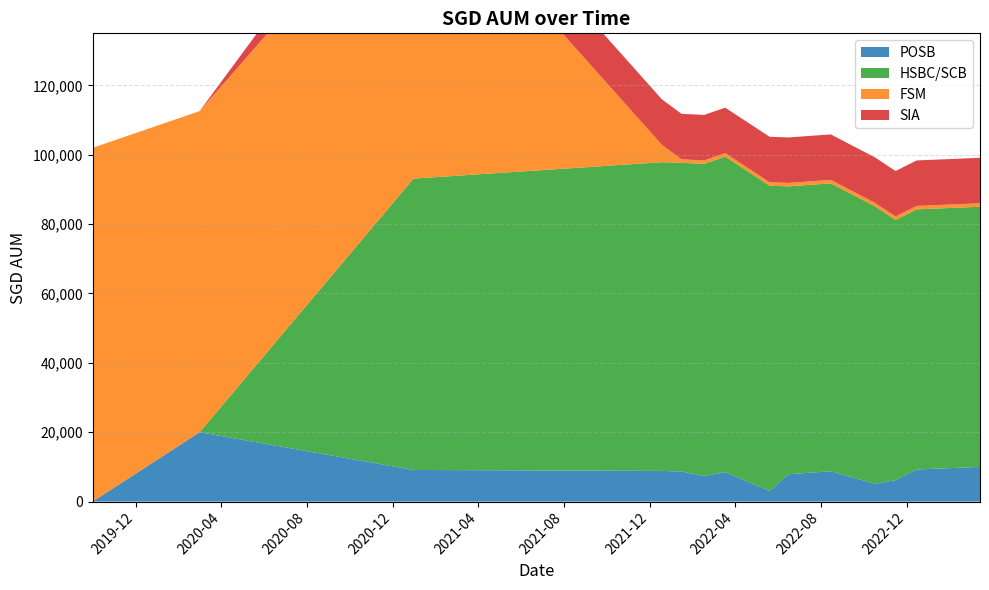

List the labels in order of POSB value, largest first.

2020-03-01, 2023-03-15, 2022-12-15, 2020-12-30, 2021-12-18, 2022-08-15, 2022-01-15, 2022-03-18, 2022-06-16, 2022-02-16, 2022-11-15, 2022-10-17, 2022-05-20, 2019-10-01